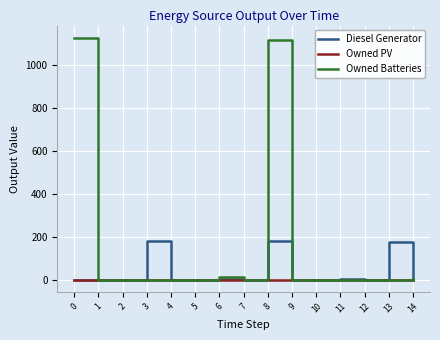

Is the value of Owned Batteries at 12 greater than the value of Diesel Generator at 13?

No